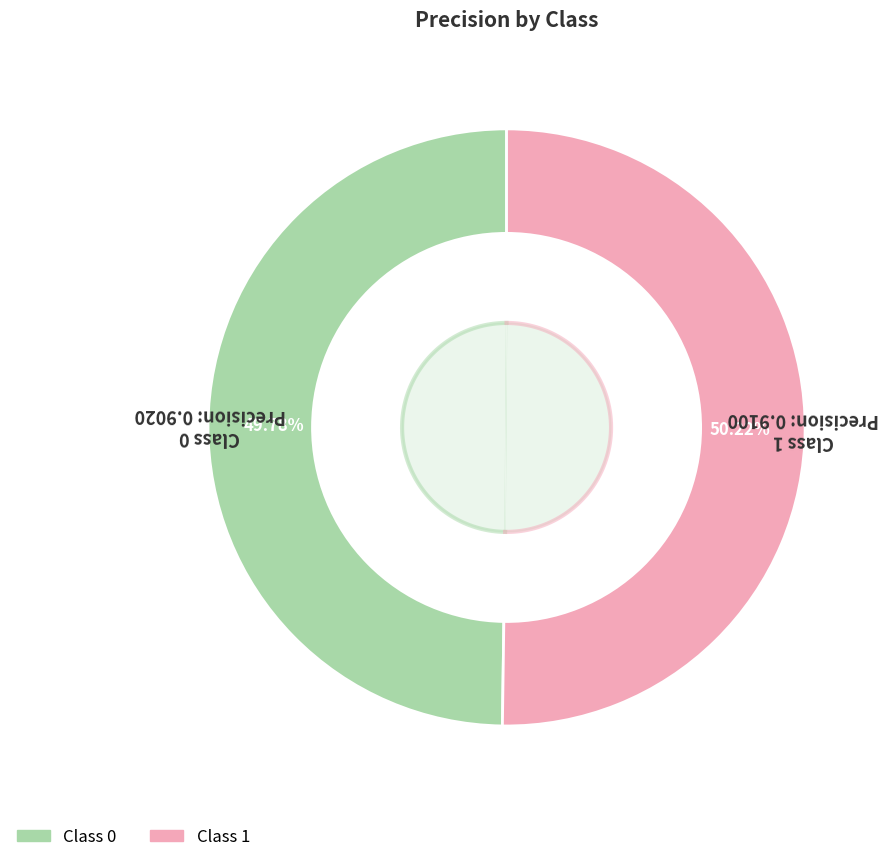

True or false: 0 accounts for 50% of the total.

True